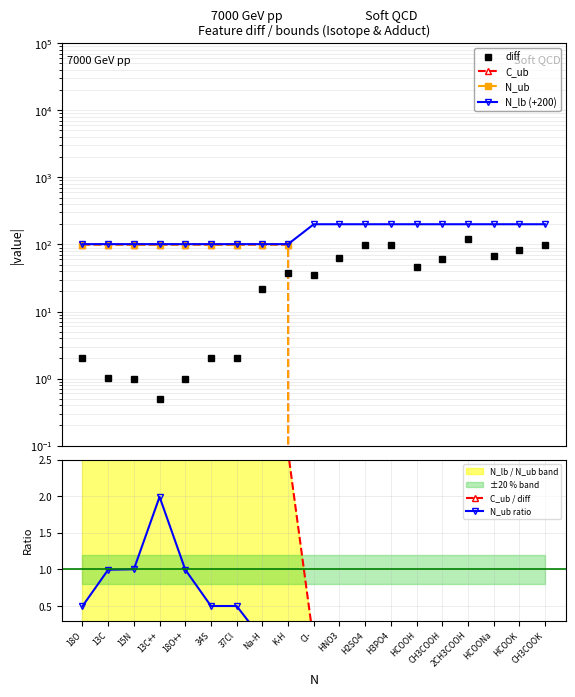

At which label does diff reach its peak?

2CH3COOH